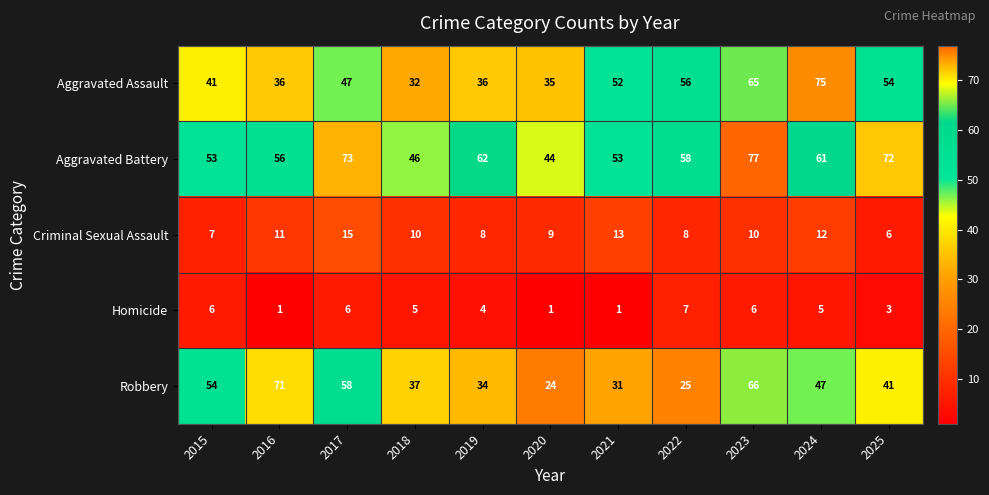

Which series has the widest spread of values?

Robbery